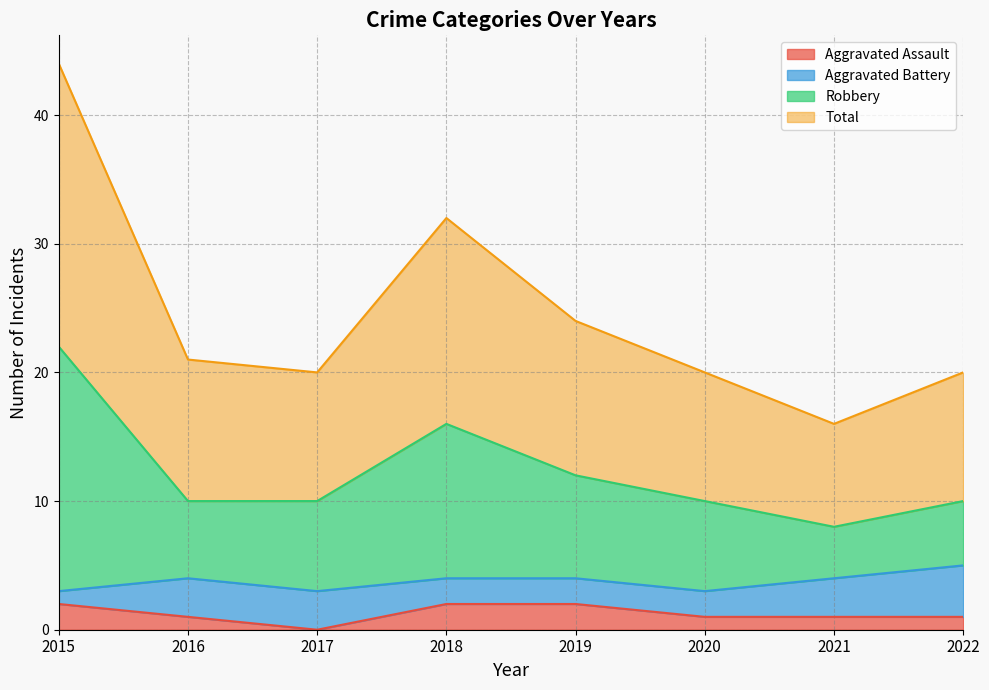

Where does the Total series first go above 21?

2015